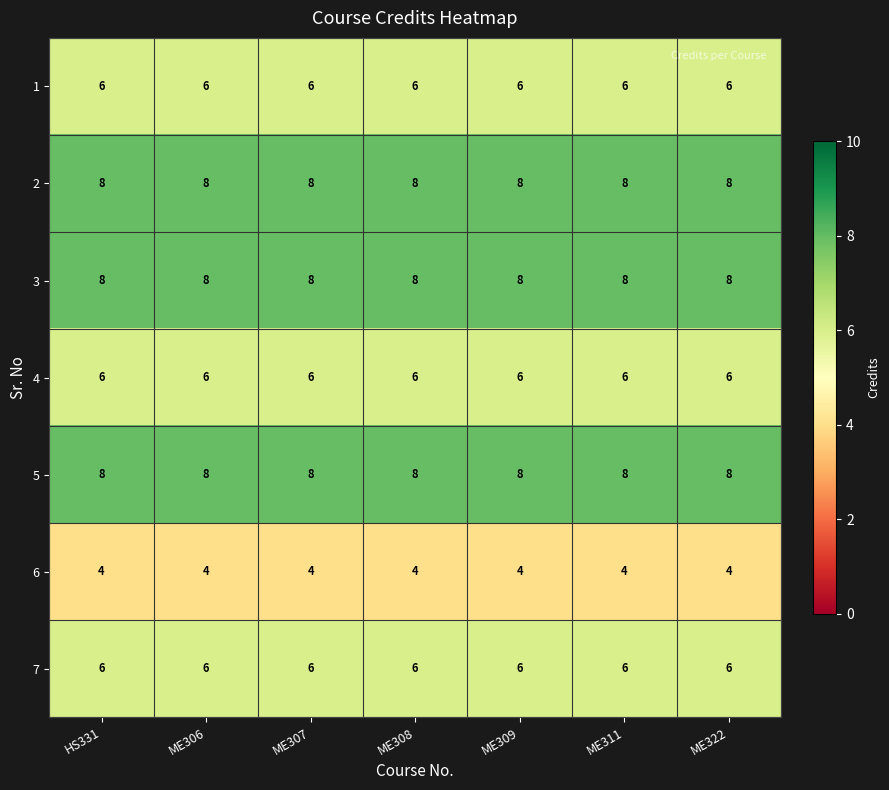

How many series are shown in this chart?

7